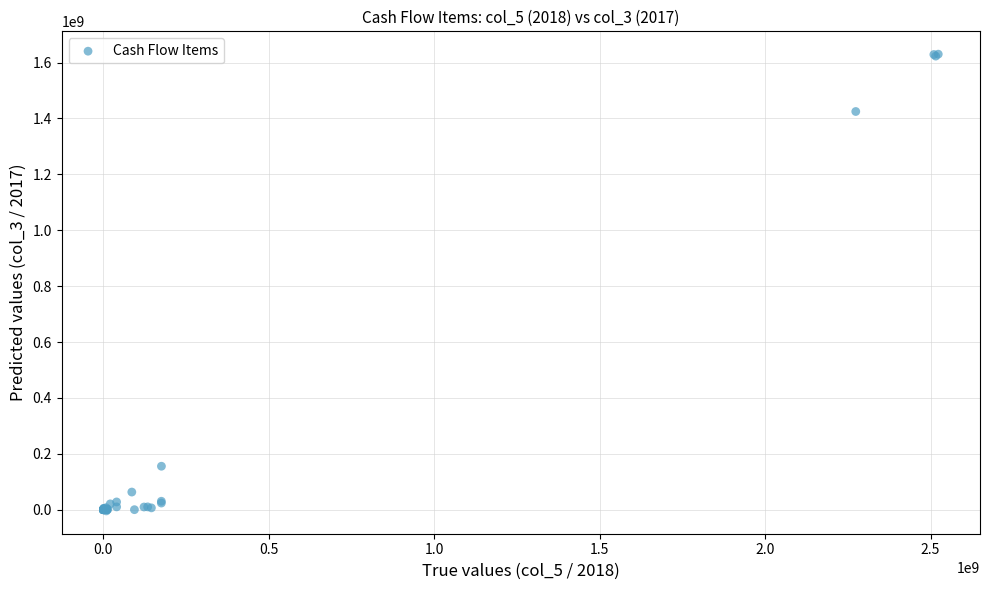

What Y value in the scatter plot is closest to 812864352?

1424894061.6